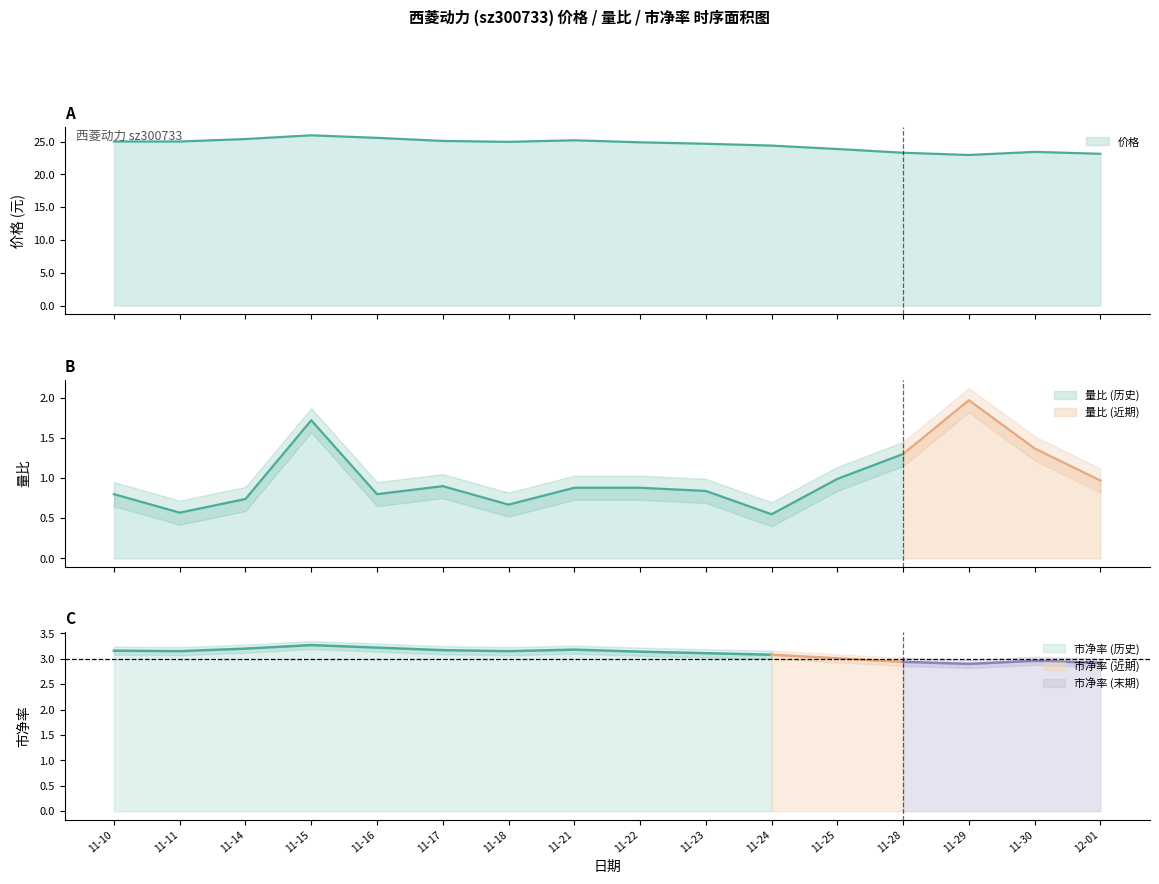

How many interior local peaks does the 市净率 series have?

3